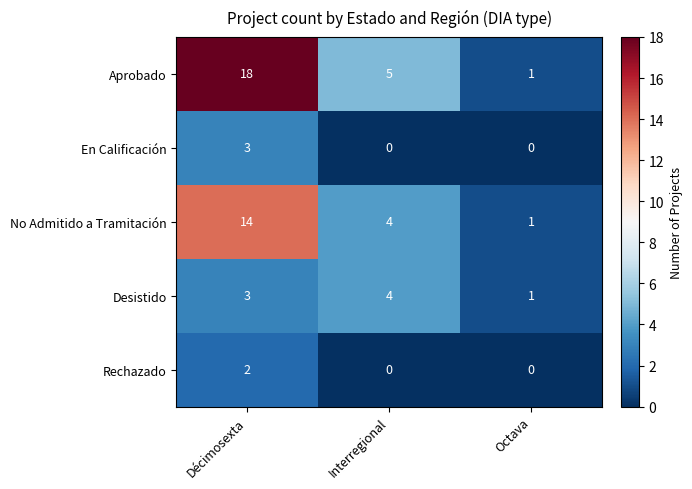

What is the sum of all No Admitido a Tramitación values?

19